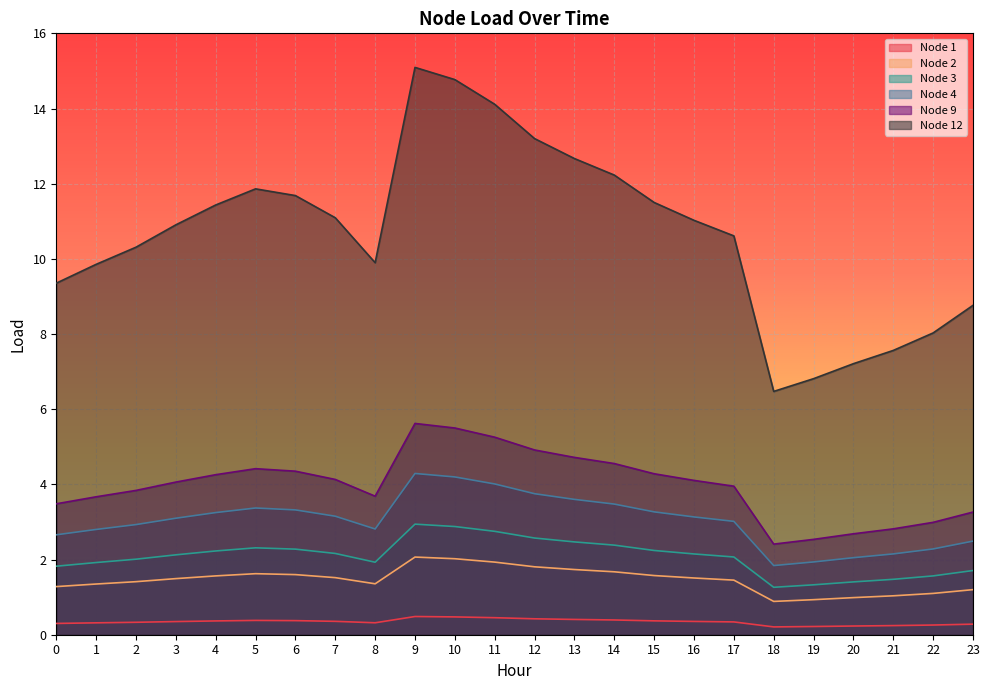

Where is the first local minimum for Node 3?

8